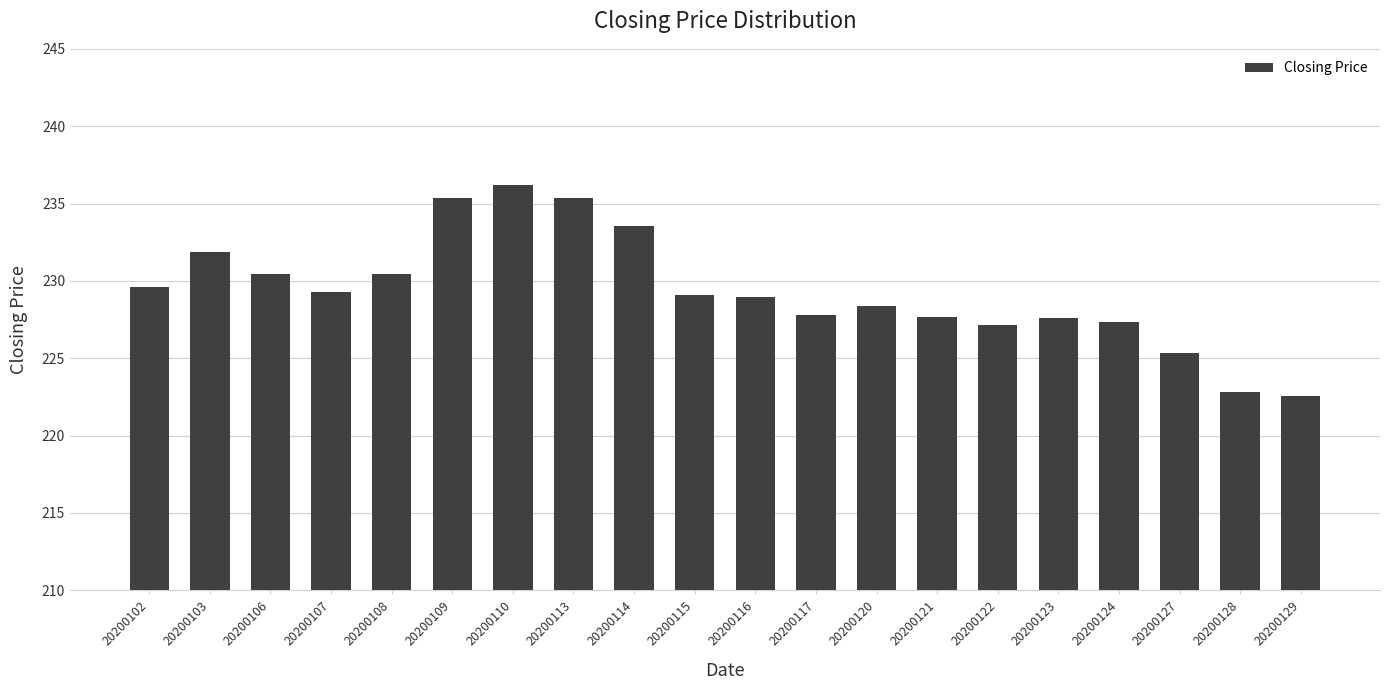

What is the sum of all values?

4586.9